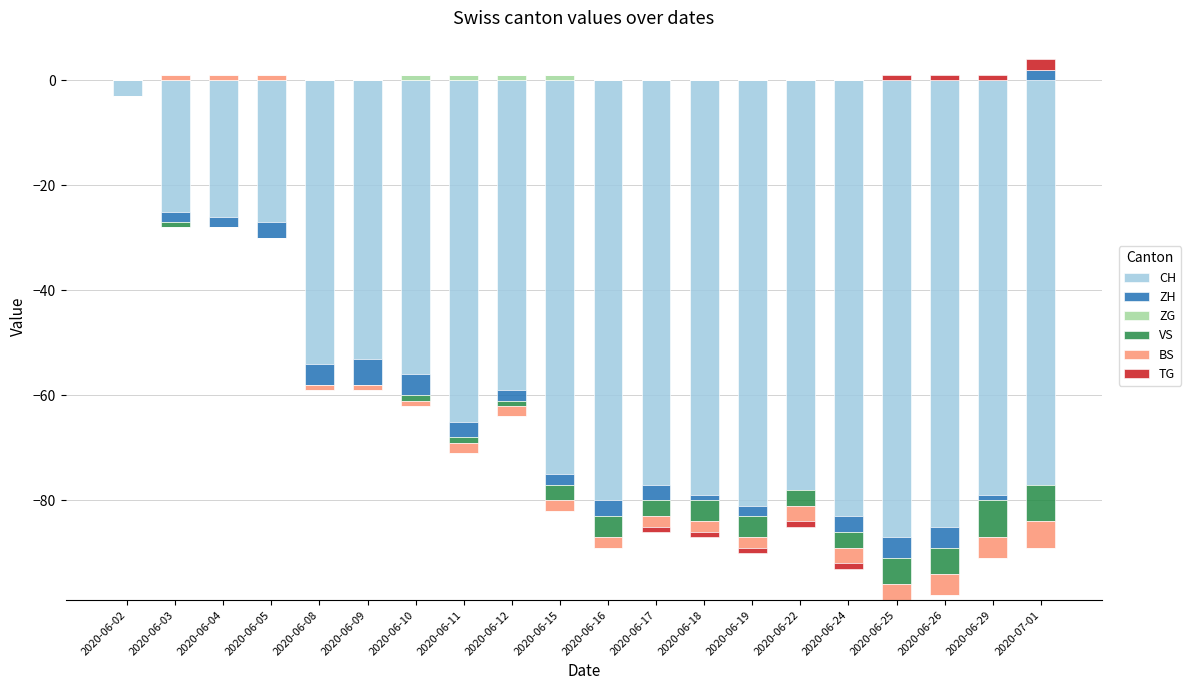

Is the value of ZG at 2020-06-09 greater than the value of CH at 2020-06-19?

No